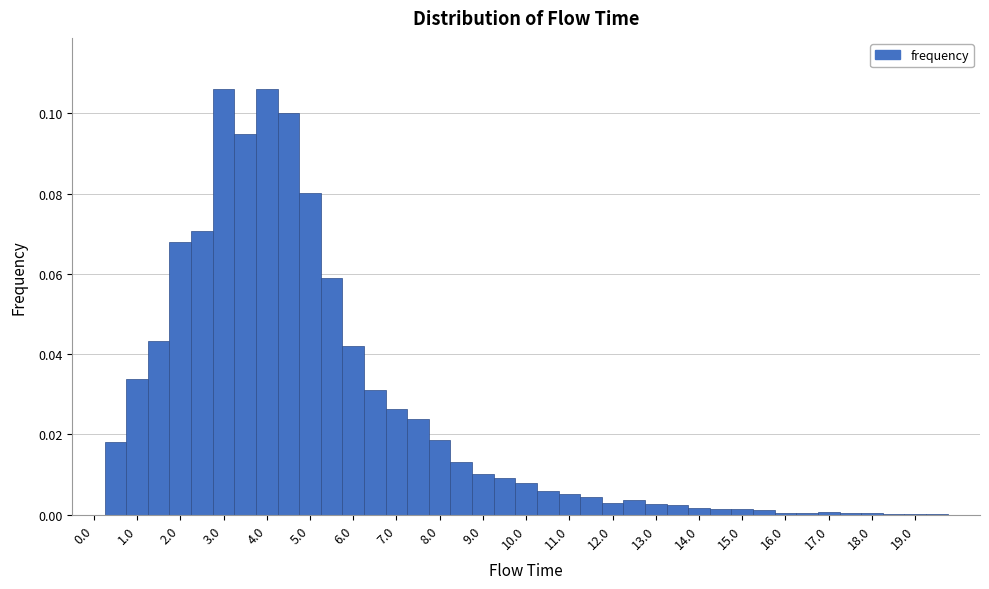

Reading left to right, list every bar in this chart as the range it spans on the x-axis followed by its height. Neither the bar edges nor the heights are printed on the chart, so give them approximately, as read against the axes.

-0.25 to 0.25: 0
0.25 to 0.75: 0.018
0.75 to 1.25: 0.034
1.25 to 1.75: 0.044
1.75 to 2.25: 0.068
2.25 to 2.75: 0.070
2.75 to 3.25: 0.106
3.25 to 3.75: 0.094
3.75 to 4.25: 0.106
4.25 to 4.75: 0.100
4.75 to 5.25: 0.080
5.25 to 5.75: 0.058
5.75 to 6.25: 0.042
6.25 to 6.75: 0.030
6.75 to 7.25: 0.026
7.25 to 7.75: 0.024
7.75 to 8.25: 0.018
8.25 to 8.75: 0.014
8.75 to 9.25: 0.010
9.25 to 9.75: 0.010
9.75 to 10.25: 0.008
10.25 to 10.75: 0.006
10.75 to 11.25: 0.006
11.25 to 11.75: 0.004
11.75 to 12.25: 0.004
12.25 to 12.75: 0.004
12.75 to 13.25: 0.002
13.25 to 13.75: 0.002
13.75 to 14.25: under 0.002
14.25 to 14.75: under 0.002
14.75 to 15.25: under 0.002
15.25 to 15.75: under 0.002
15.75 to 16.25: under 0.002
16.25 to 16.75: under 0.002
16.75 to 17.25: under 0.002
17.25 to 17.75: under 0.002
17.75 to 18.25: under 0.002
18.25 to 18.75: under 0.002
18.75 to 19.25: under 0.002
19.25 to 19.75: under 0.002